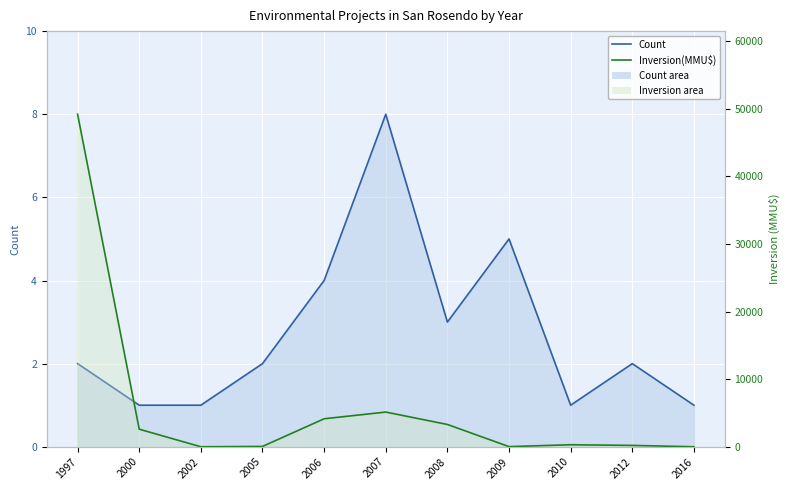

Reading left to right, list all the values displayed in this chart.

Count (line): 2	1	1	2	4	8	3	5	1	2	1
Inversion(MMU$) (line): 49210	2600	0	50	4142	5134	3300	22	300	200	0